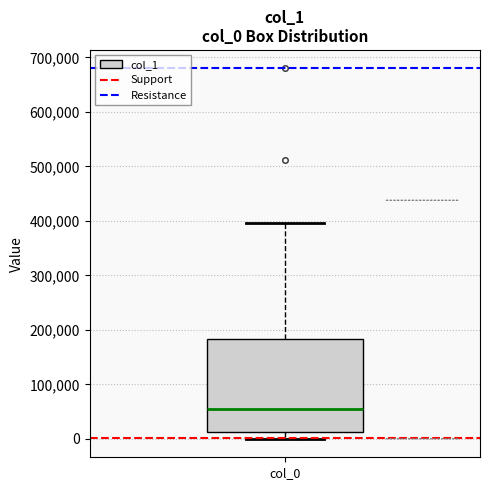

Read this box plot against the y-axis: the position of the median line, the range covered by the box, and the ends of both whiskers. The values are not printed on the chart, so give them approximately, as read against the axis.

median 50000, box 10000 to 180000, whiskers 0 to 400000